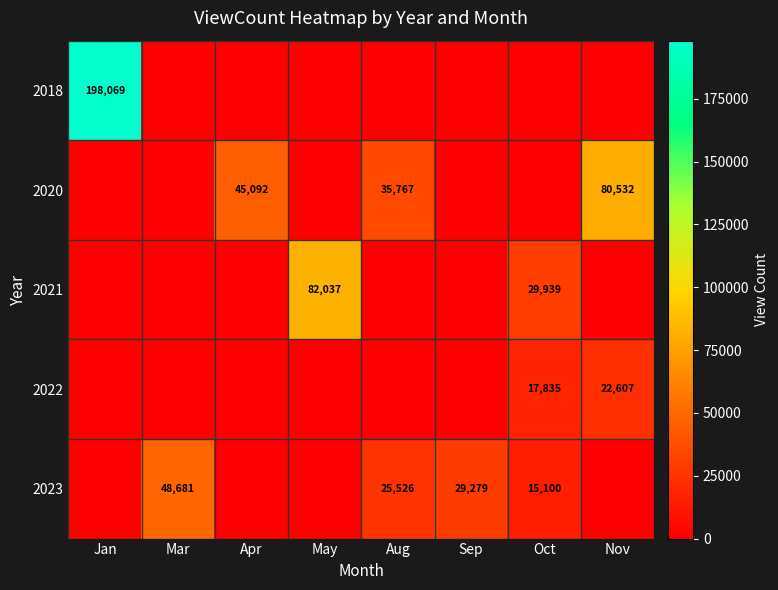

Is the value of 2023 at Sep greater than the value of 2021 at May?

No